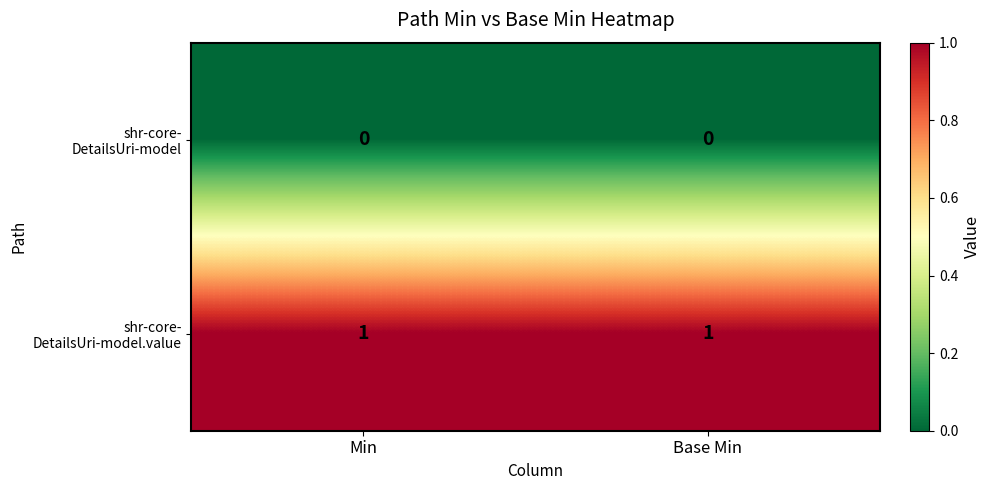

How many series are shown in this chart?

2